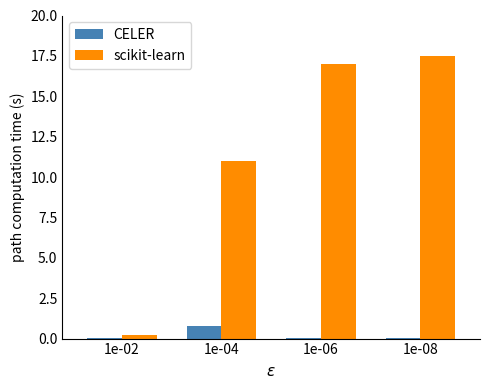

What is the sum of all scikit-learn values?

45.7